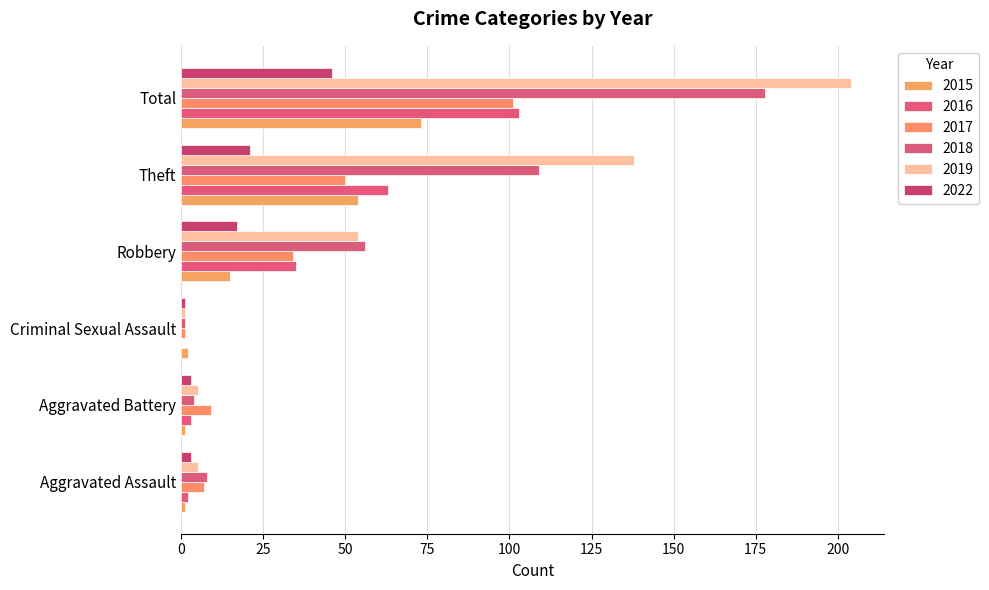

At which label does 2019 reach its minimum?

Criminal Sexual Assault